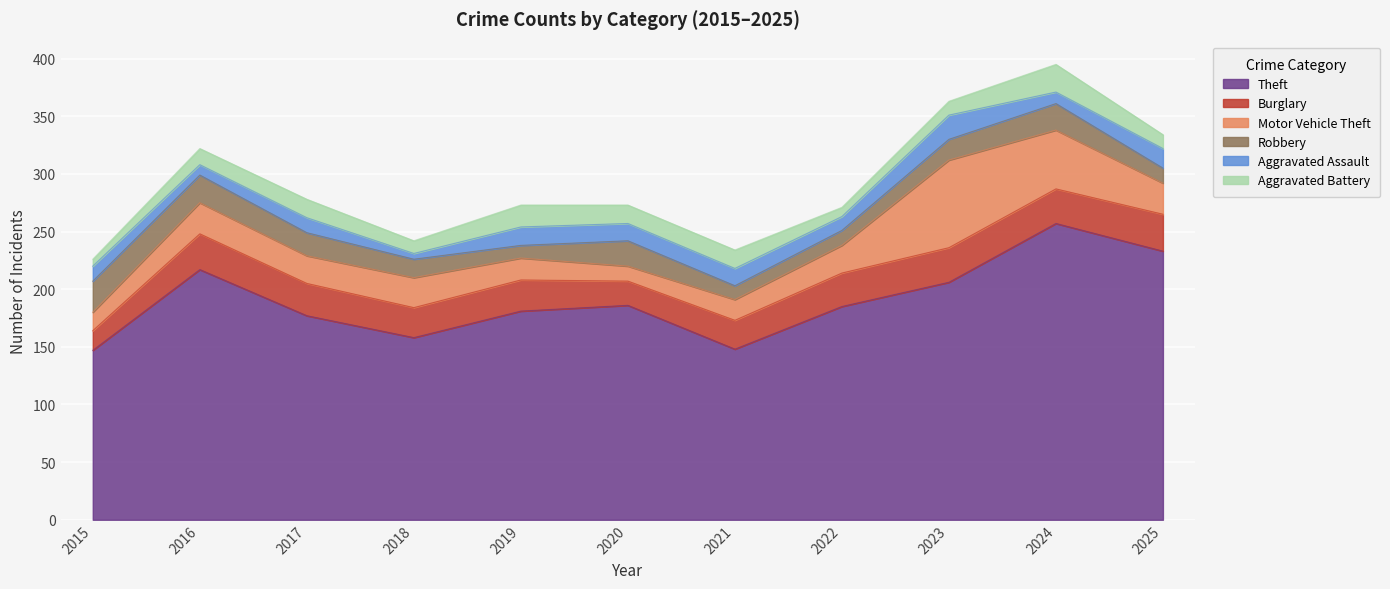

What is the maximum value for Aggravated Assault?

21